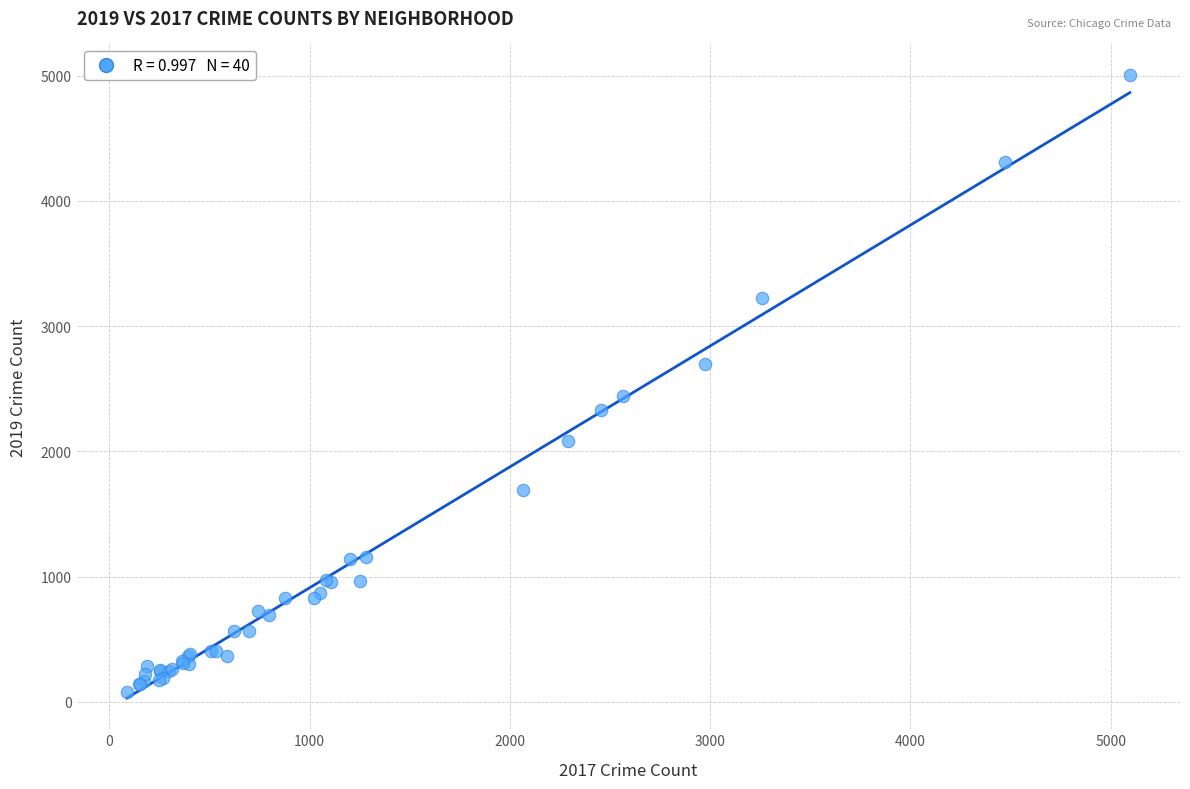

What Y value in the scatter plot is closest to 2542?

2441